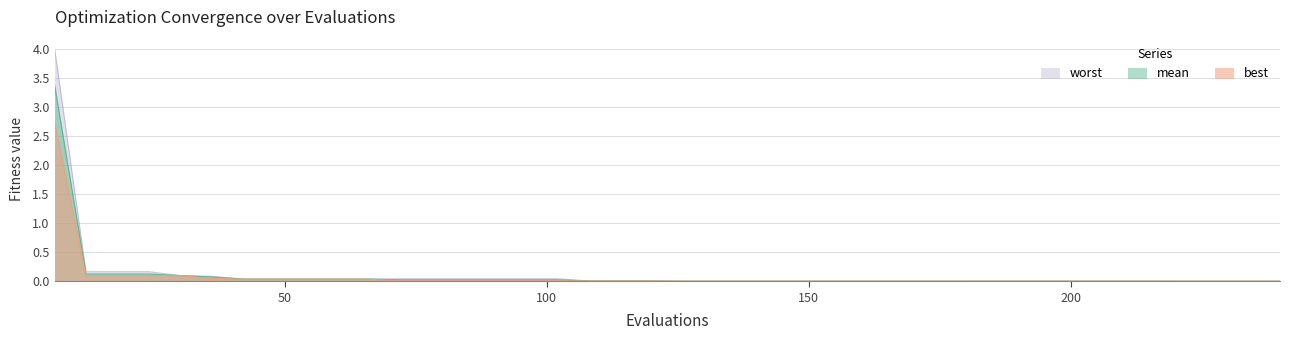

What is the greatest value displayed?

4.0